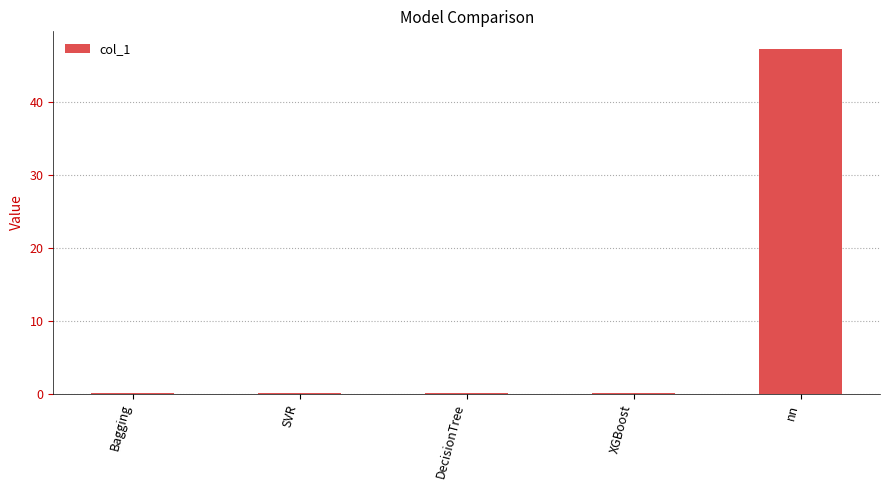

How many distinct data groups are displayed?

1